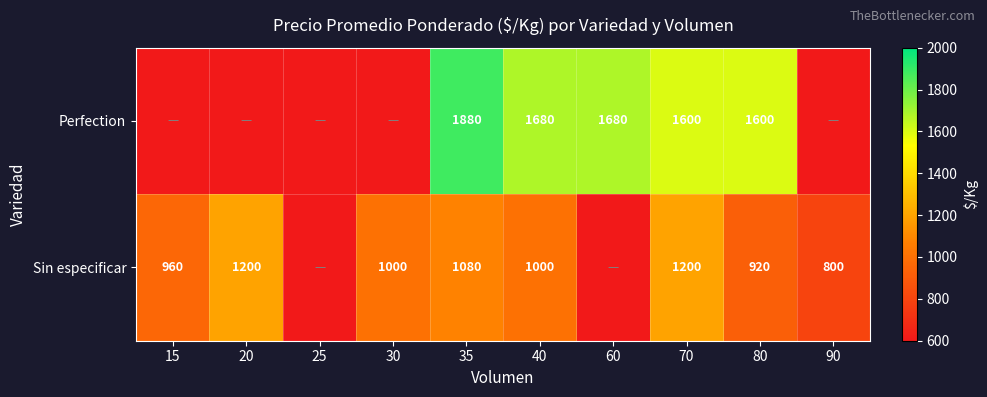

What is the difference between the Sin especificar values at 80 and 15?

40